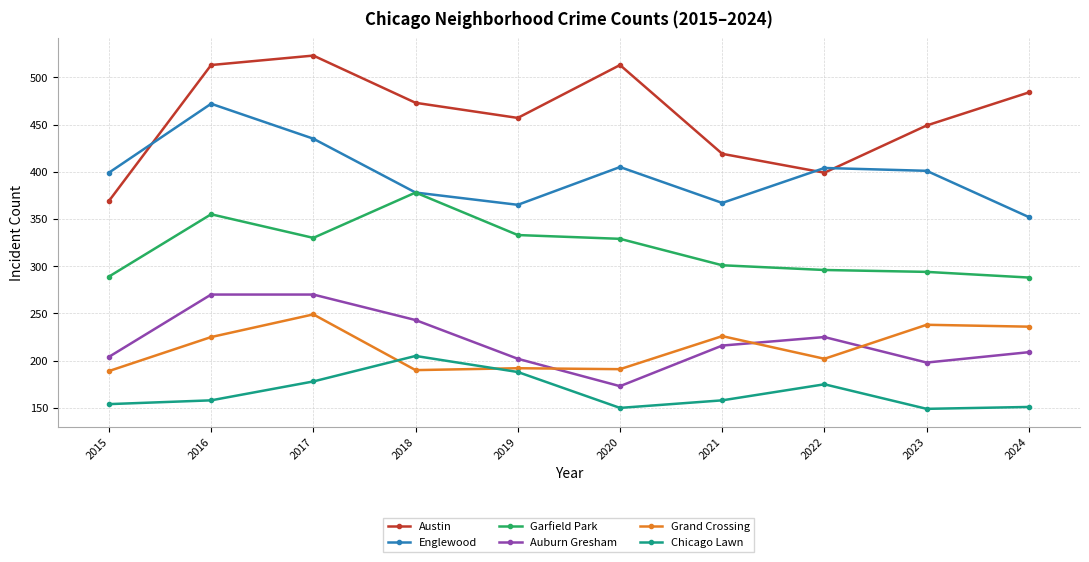

What is the total value across all series at 2017?

1985